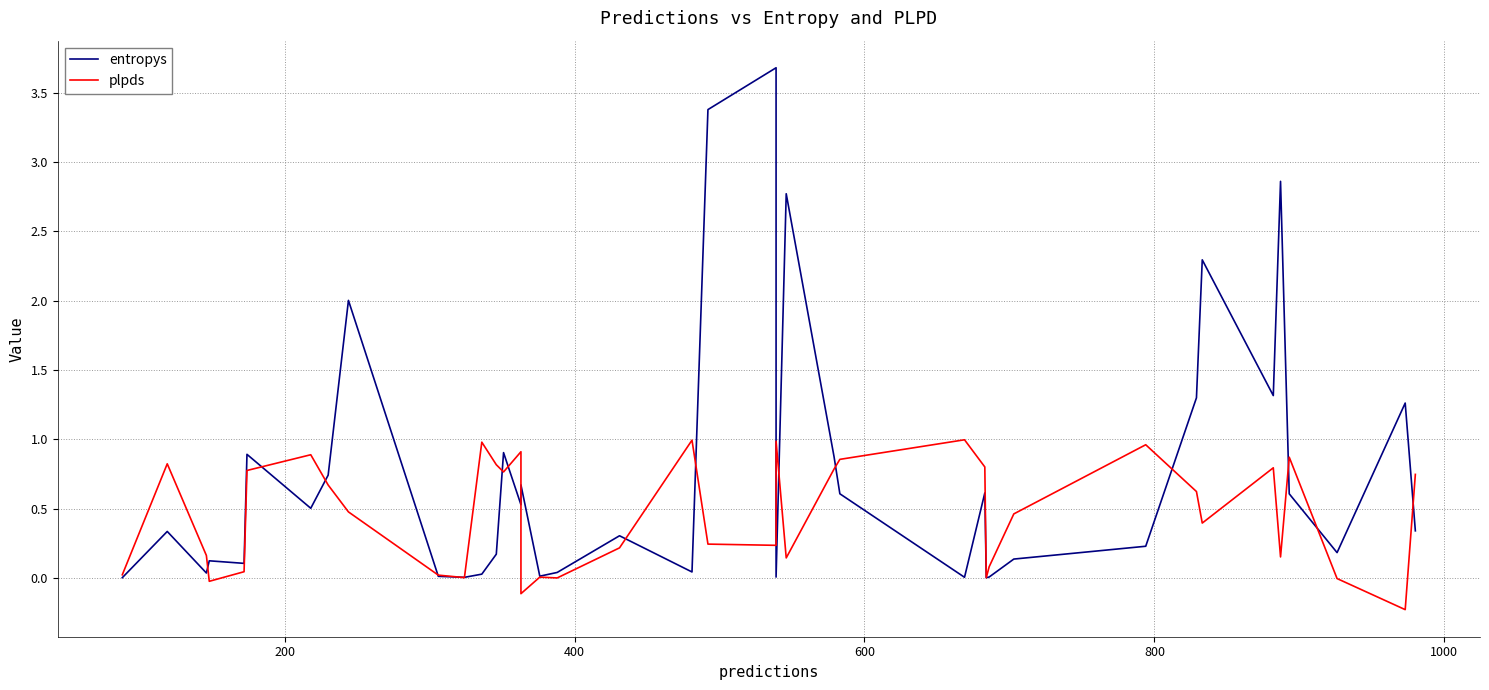

Reading right to left, list all the values displayed in this chart.

entropys: 0.3	1.3	0.2	0.6	2.9	1.3	2.3	1.3	0.2	0.1	0.0	0.0	0.6	0.0	0.6	0.9	2.8	0.0	3.7	3.4	0.0	0.3	0.0	0.0	0.7	0.5	0.9	0.2	0.0	0.0	0.0	2.0	0.7	0.5	0.9	0.1	0.1	0.0	0.3	0.0
plpds: 0.7	-0.2	-0.0	0.9	0.2	0.8	0.4	0.6	1.0	0.5	0.1	0.0	0.8	1.0	0.9	0.8	0.1	1.0	0.2	0.2	1.0	0.2	-0.0	0.0	-0.1	0.9	0.8	0.8	1.0	0.0	0.0	0.5	0.7	0.9	0.8	0.0	-0.0	0.2	0.8	0.0